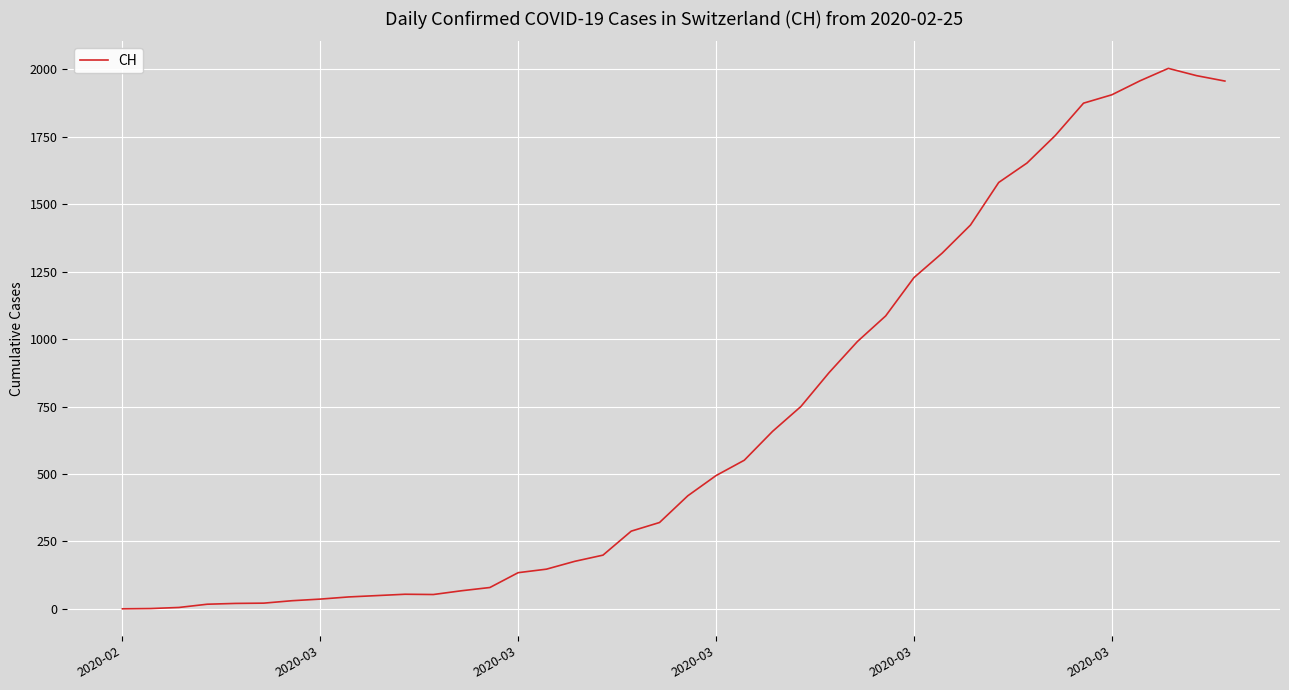

What is the maximum value shown in the chart?

2004